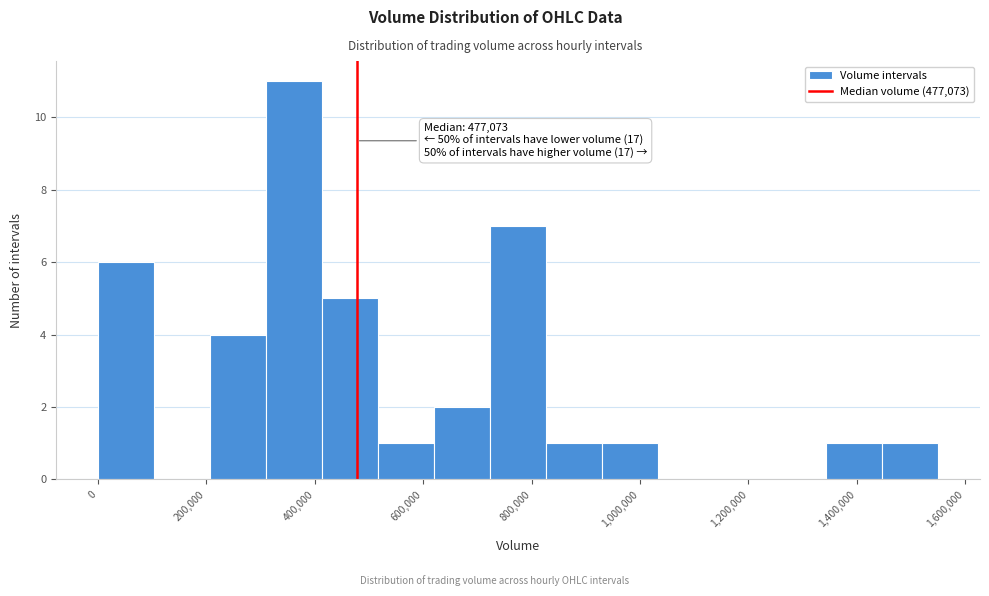

Over which range of the x-axis is the bar tallest?

300000 to 420000